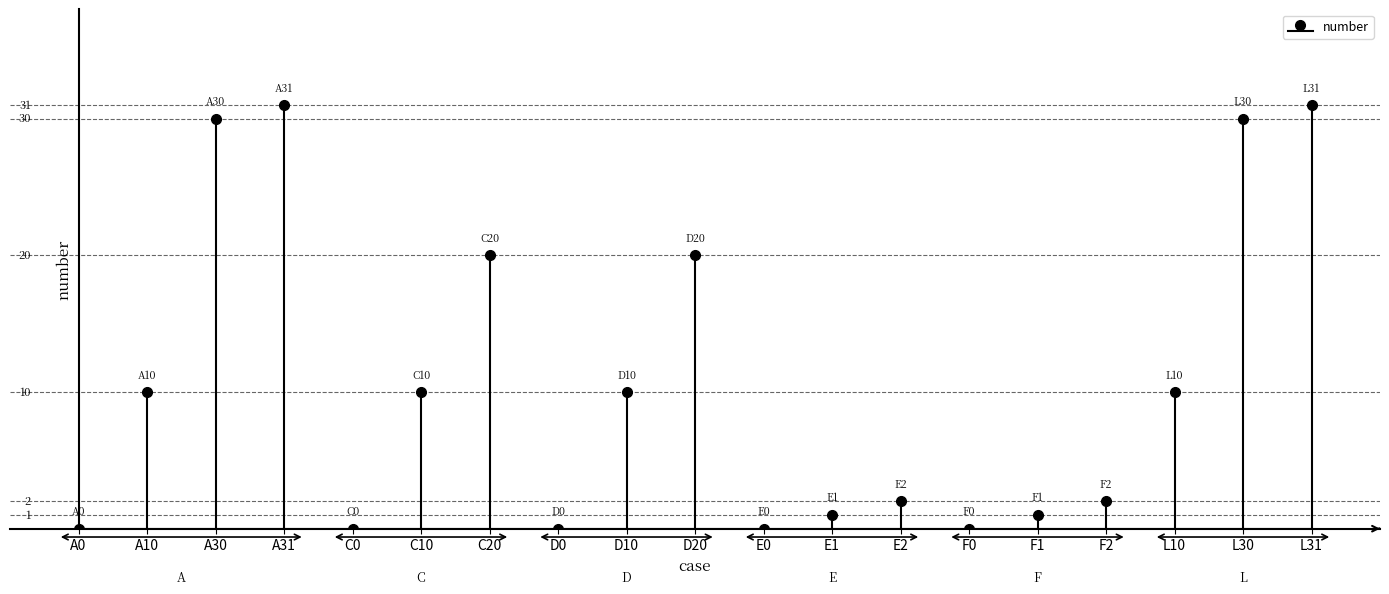

What is the ratio of the value at D20 to the value at L31?

0.6